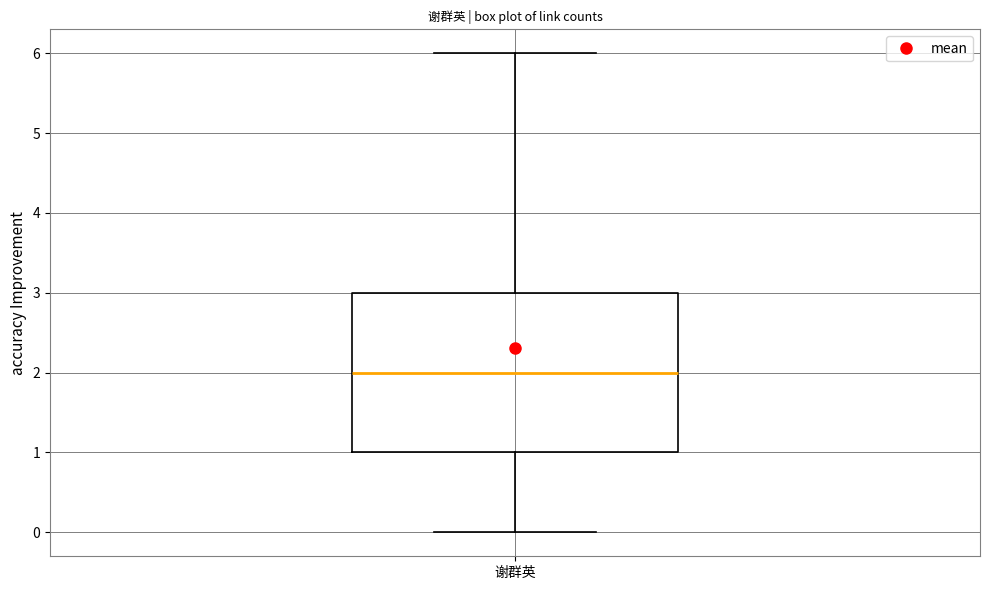

Read this box plot against the y-axis: the position of the median line, the range covered by the box, and the ends of both whiskers. The values are not printed on the chart, so give them approximately, as read against the axis.

median 2, box 1 to 3, whiskers 0 to 6